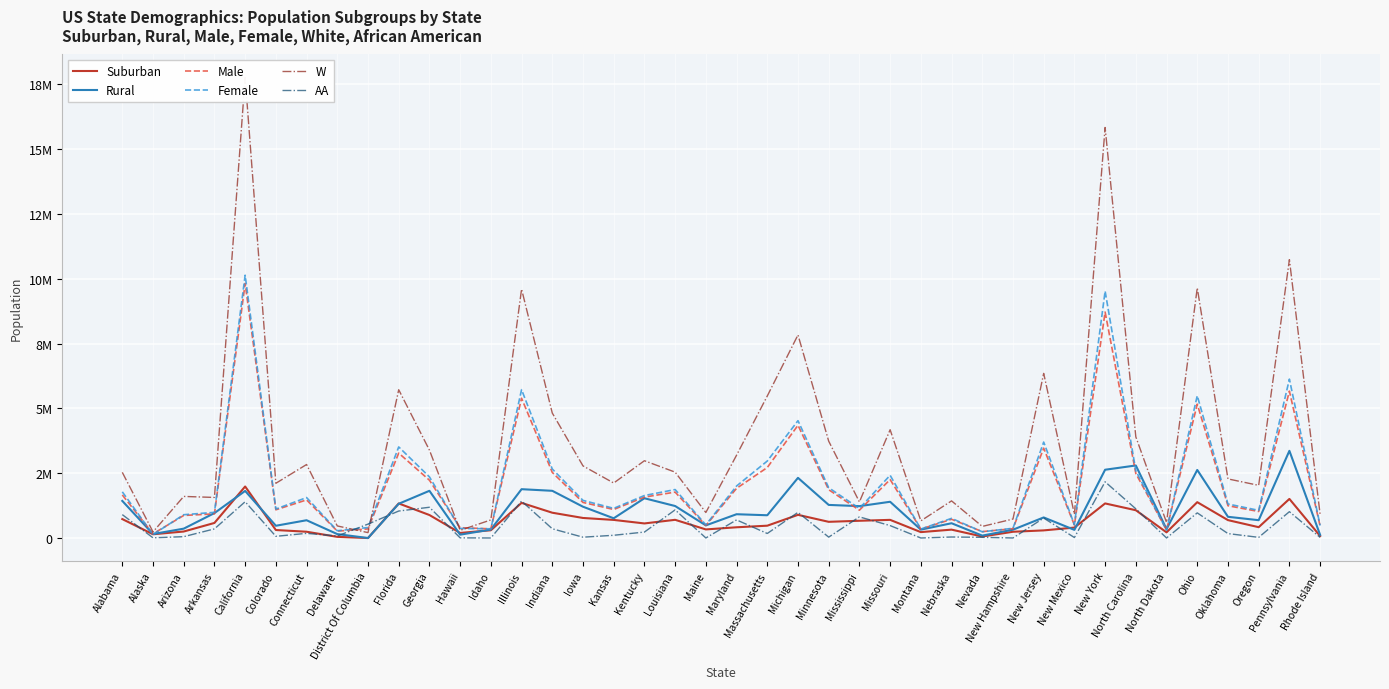

True or false: Rural has more than 1 interior local peaks.

True